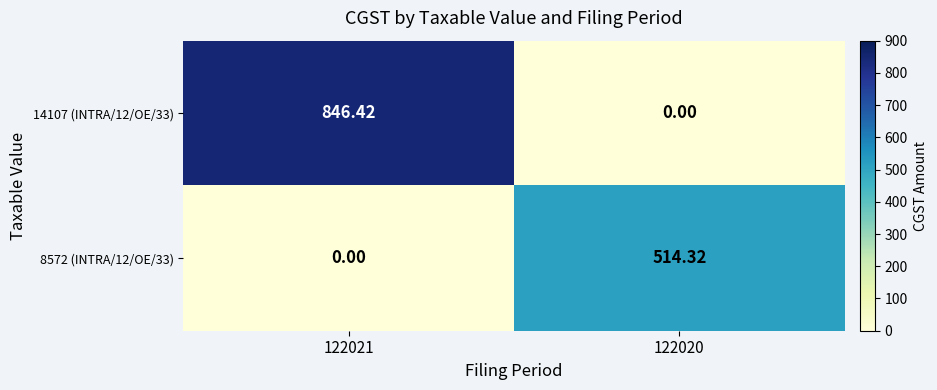

How many series are shown in this chart?

2